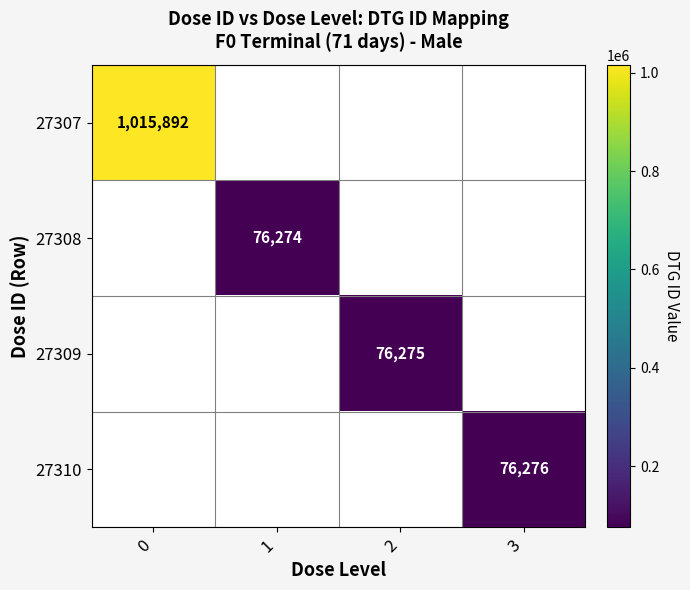

Is it true that 27307 equals 1015892 at 0?

True